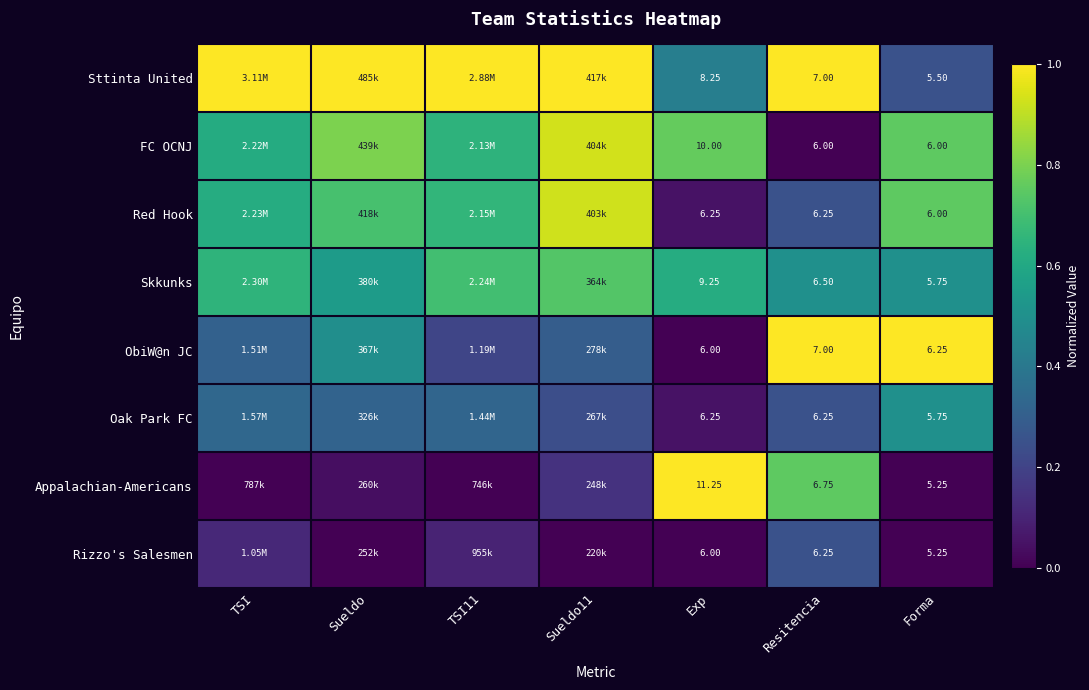

Is the value of Oak Park FC at Resitencia greater than the value of Skkunks at Resitencia?

No